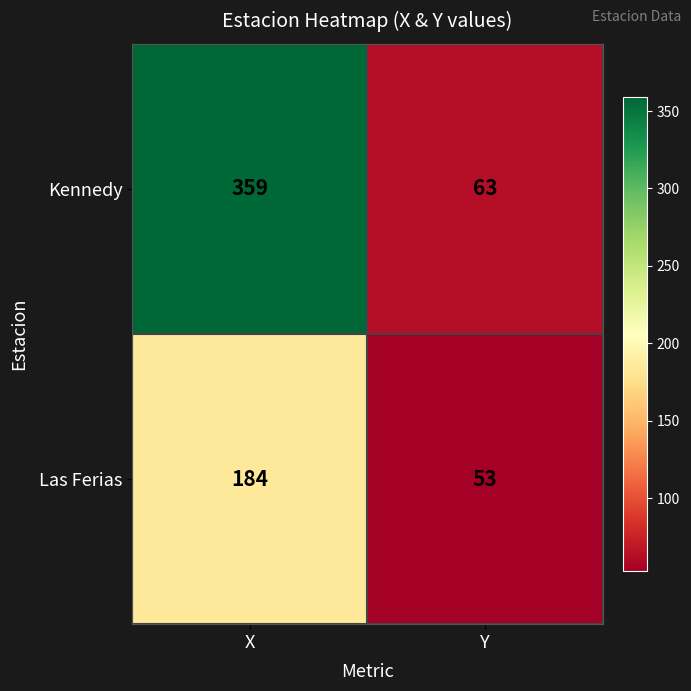

What is the difference between the maximum and minimum values in the Las Ferias series?

131